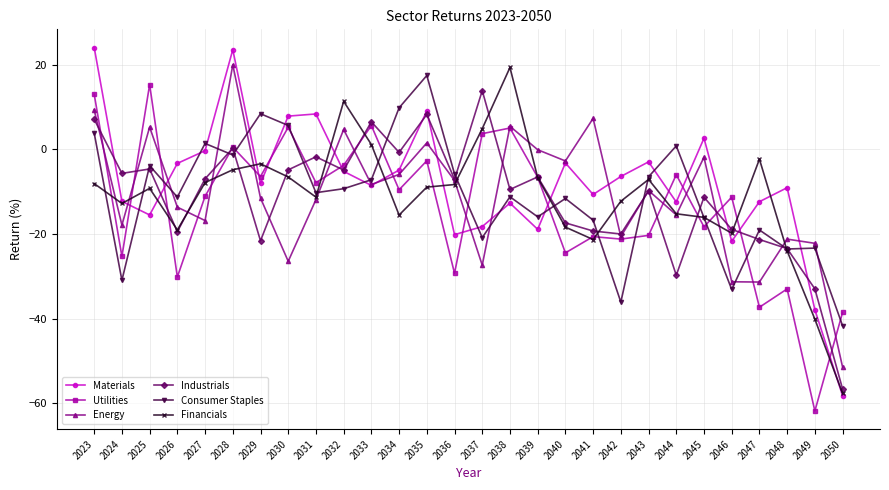

The value of Energy at 2045 is -1.9. True or false?

True